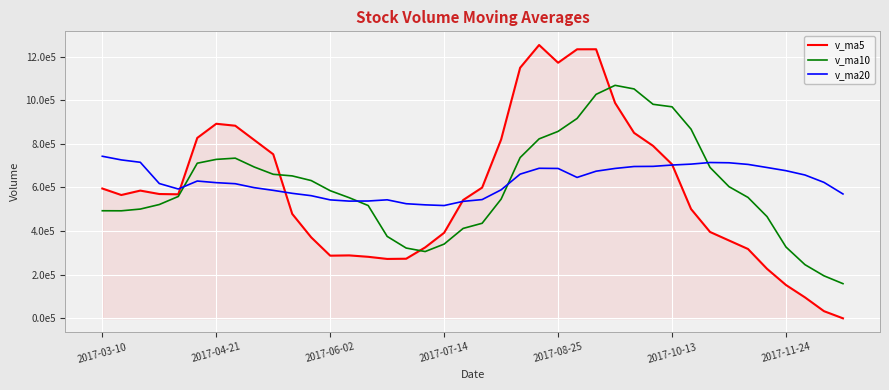

What are all the series names shown in the legend?

v_ma5, v_ma10, v_ma20